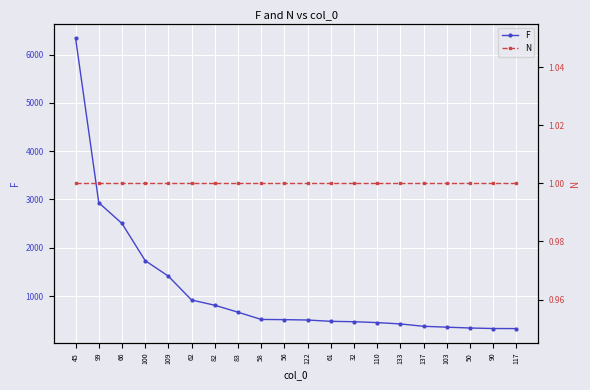

The F series shows 1411 at 109. True or false?

True